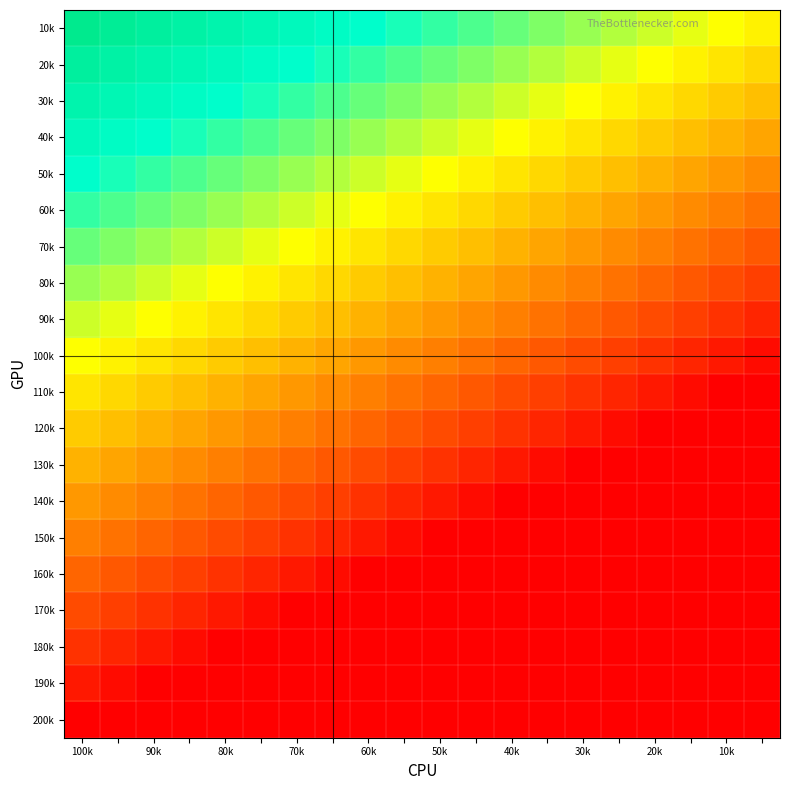

At which category is the sum across all series the highest?

100k